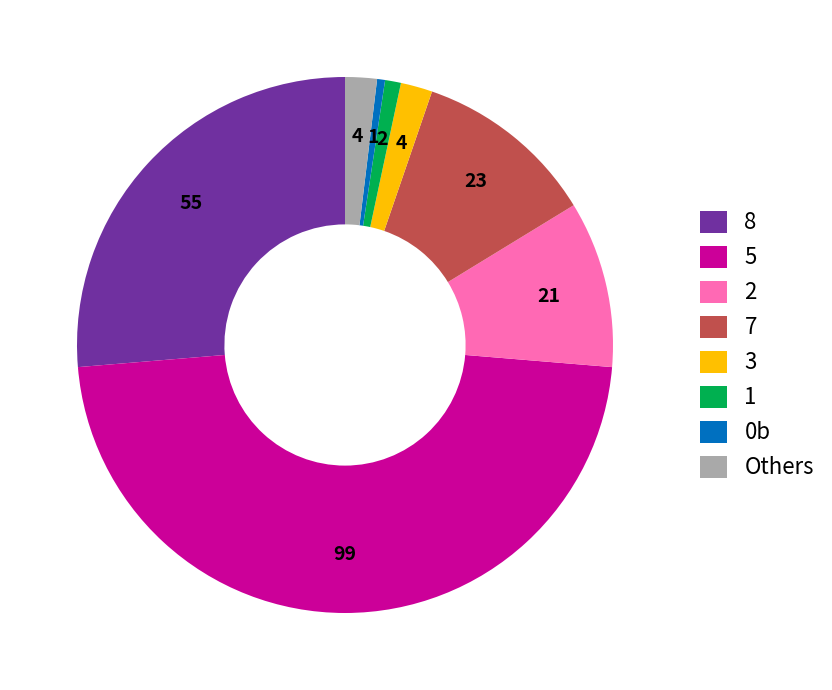

Does any single category account for the majority?

No